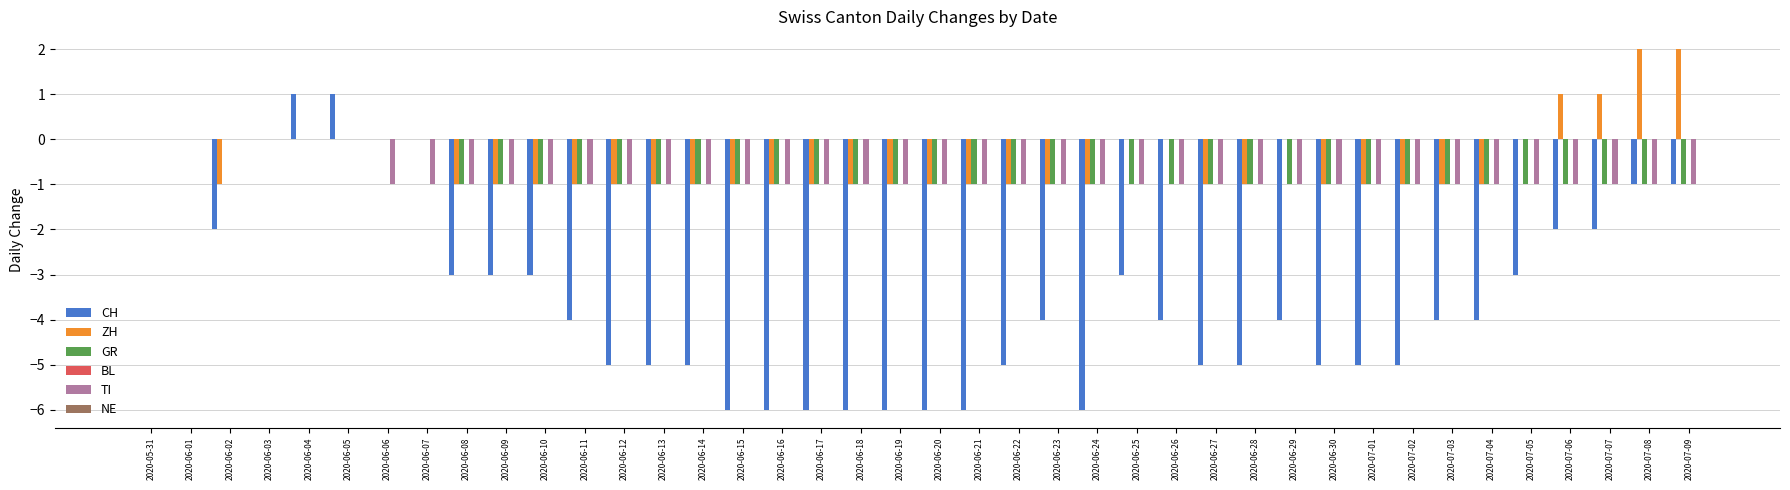

The value of GR at 2020-06-02 is 0. True or false?

True